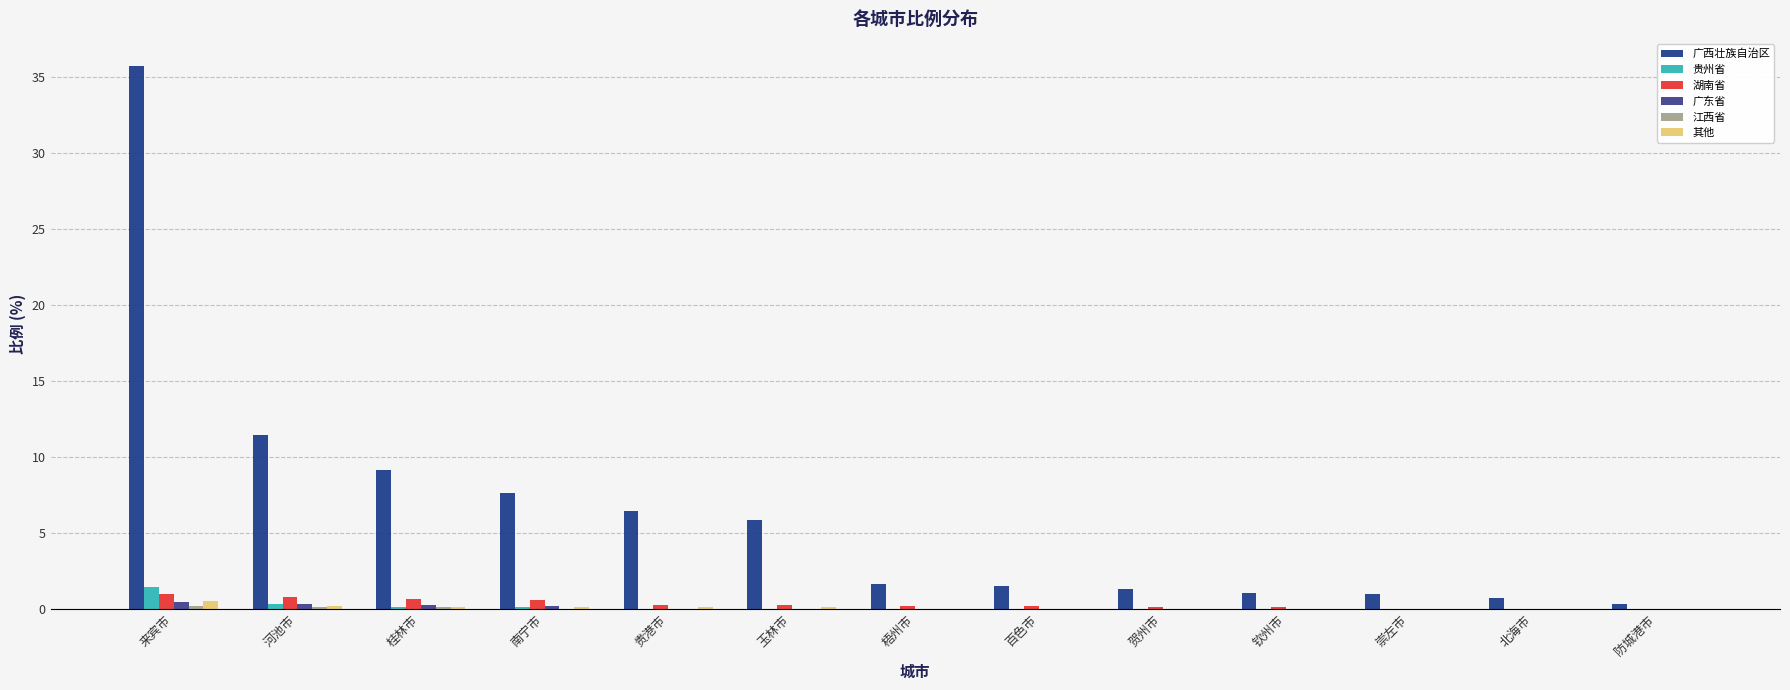

At which category is the sum across all series the highest?

来宾市